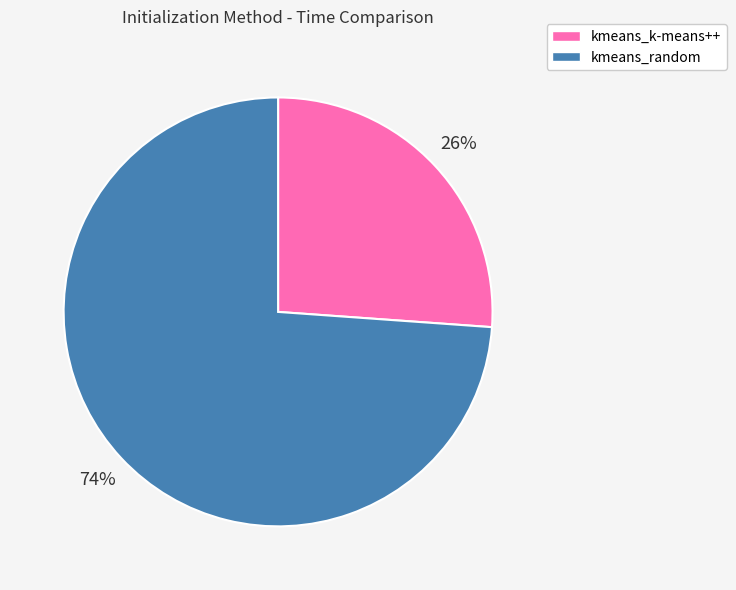

To the nearest percent, what is the average slice percentage?

50%